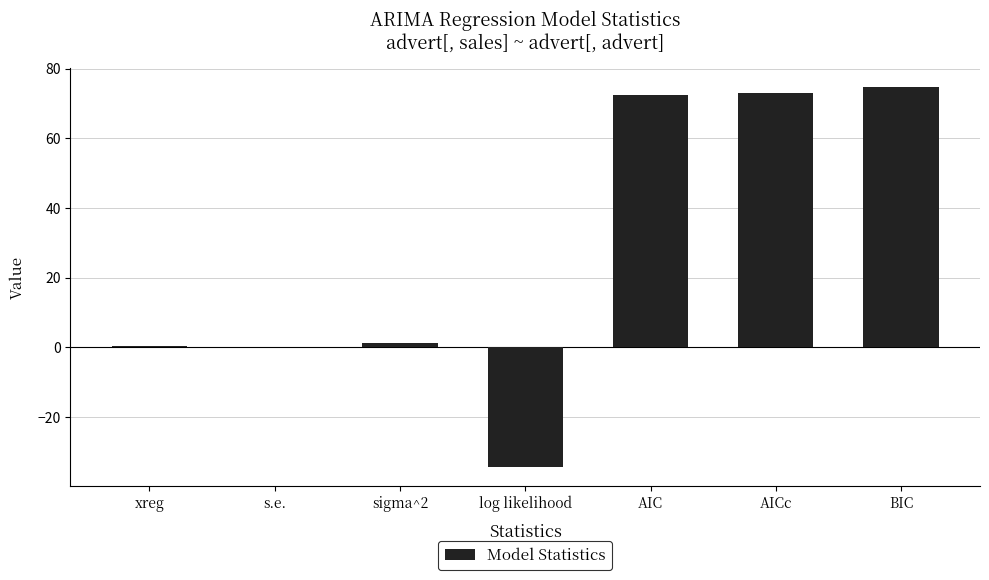

What is the average value?

26.8